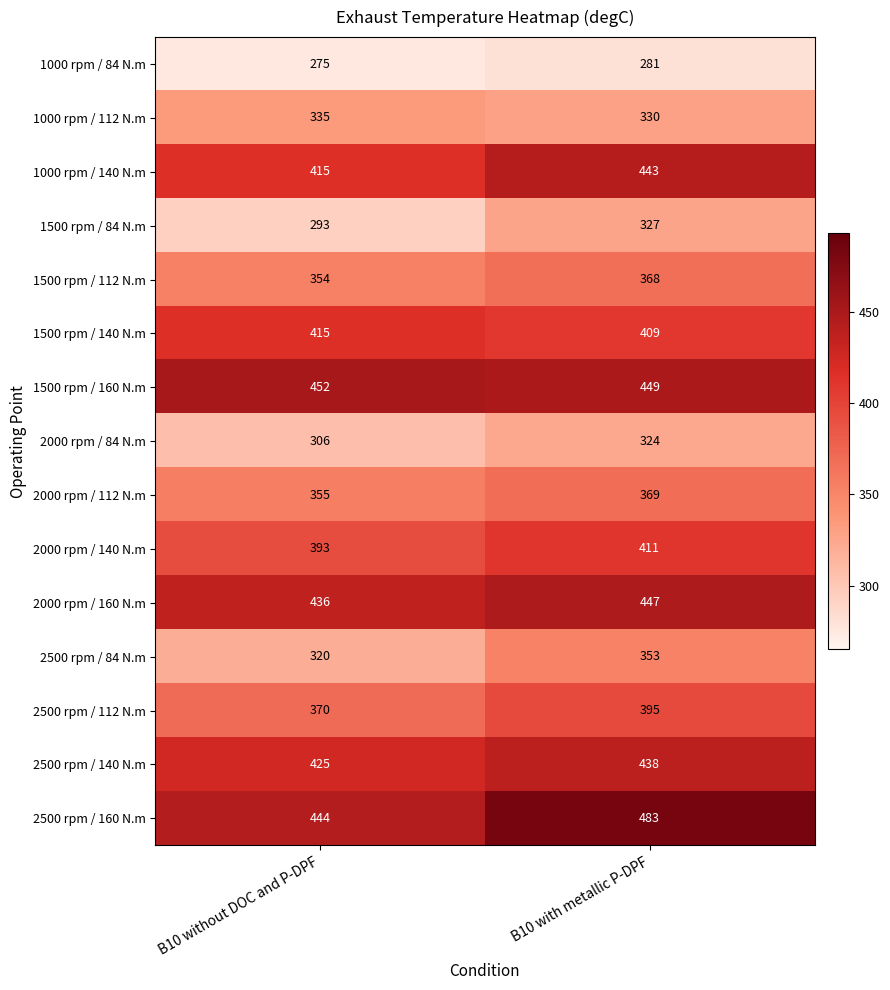

Reading left to right, what are all the values shown in this chart?

1000 rpm / 84 N.m: 275	281
1000 rpm / 112 N.m: 335	330
1000 rpm / 140 N.m: 415	443
1500 rpm / 84 N.m: 293	327
1500 rpm / 112 N.m: 354	368
1500 rpm / 140 N.m: 415	409
1500 rpm / 160 N.m: 452	449
2000 rpm / 84 N.m: 306	324
2000 rpm / 112 N.m: 355	369
2000 rpm / 140 N.m: 393	411
2000 rpm / 160 N.m: 436	447
2500 rpm / 84 N.m: 320	353
2500 rpm / 112 N.m: 370	395
2500 rpm / 140 N.m: 425	438
2500 rpm / 160 N.m: 444	483